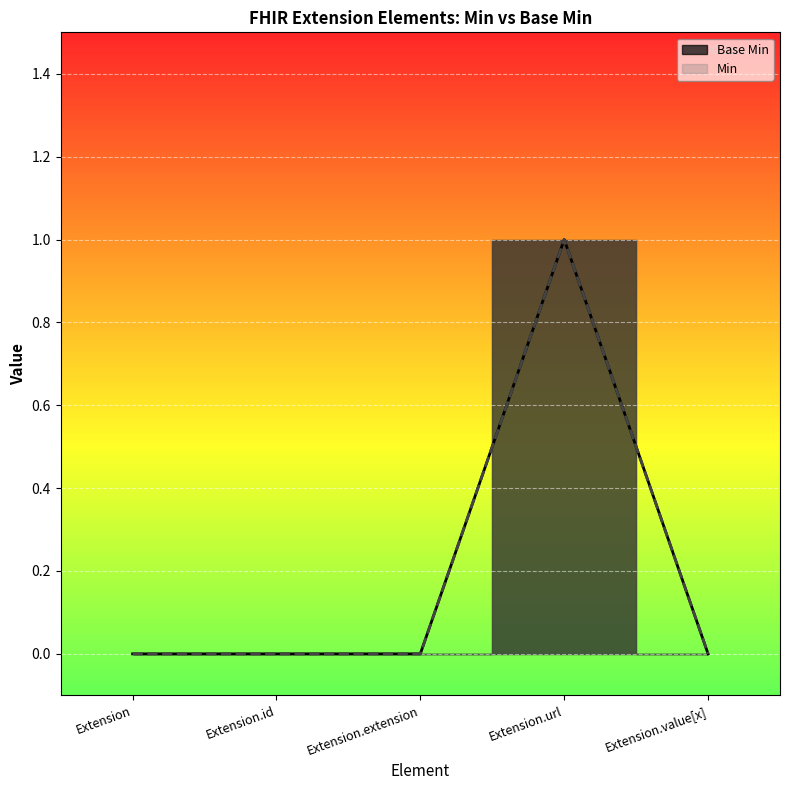

Reading left to right, list all the values displayed in this chart.

Base Min: Extension=0	Extension.id=0	Extension.extension=0	Extension.url=1	Extension.value[x]=0
Min: Extension=0	Extension.id=0	Extension.extension=0	Extension.url=1	Extension.value[x]=0